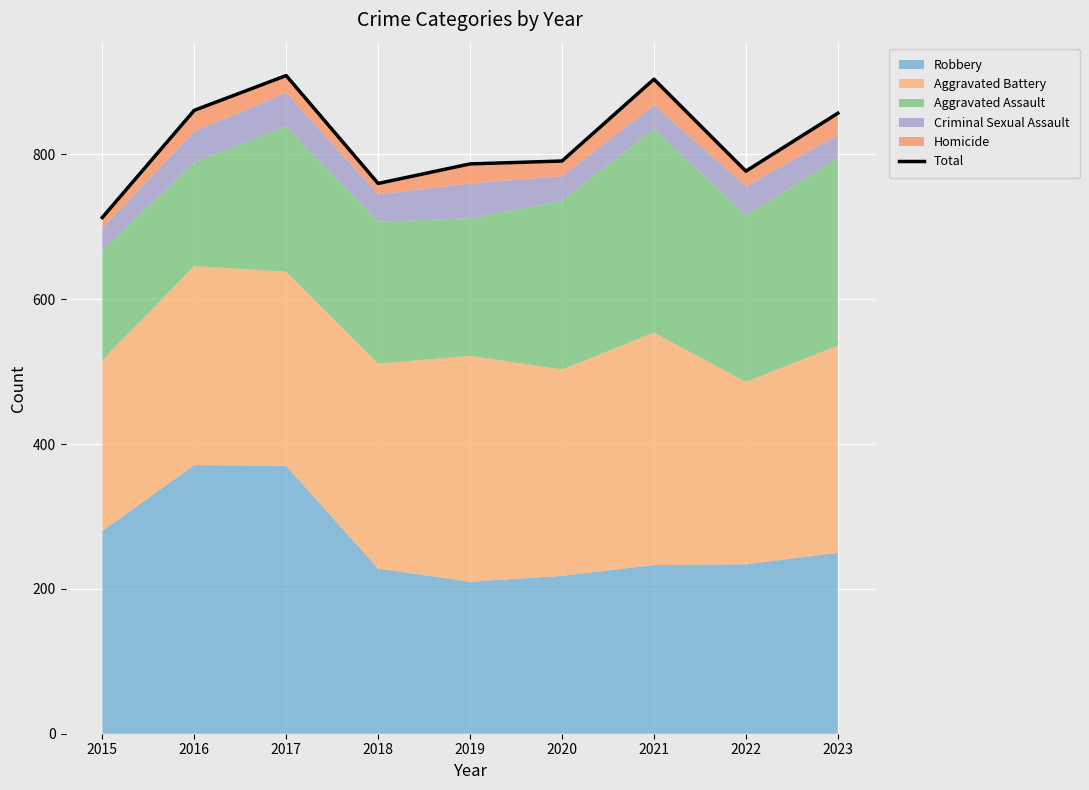

Does the chart display data point markers on the line(s)?

No